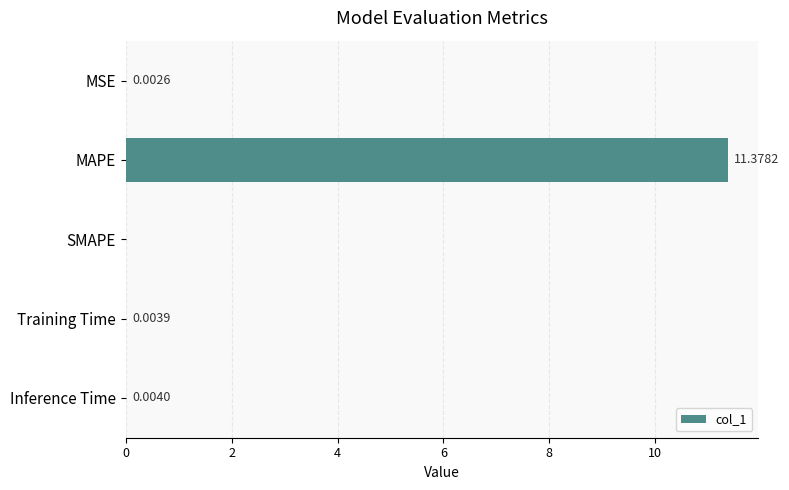

Where is the data nearest to the value 5?

Inference Time